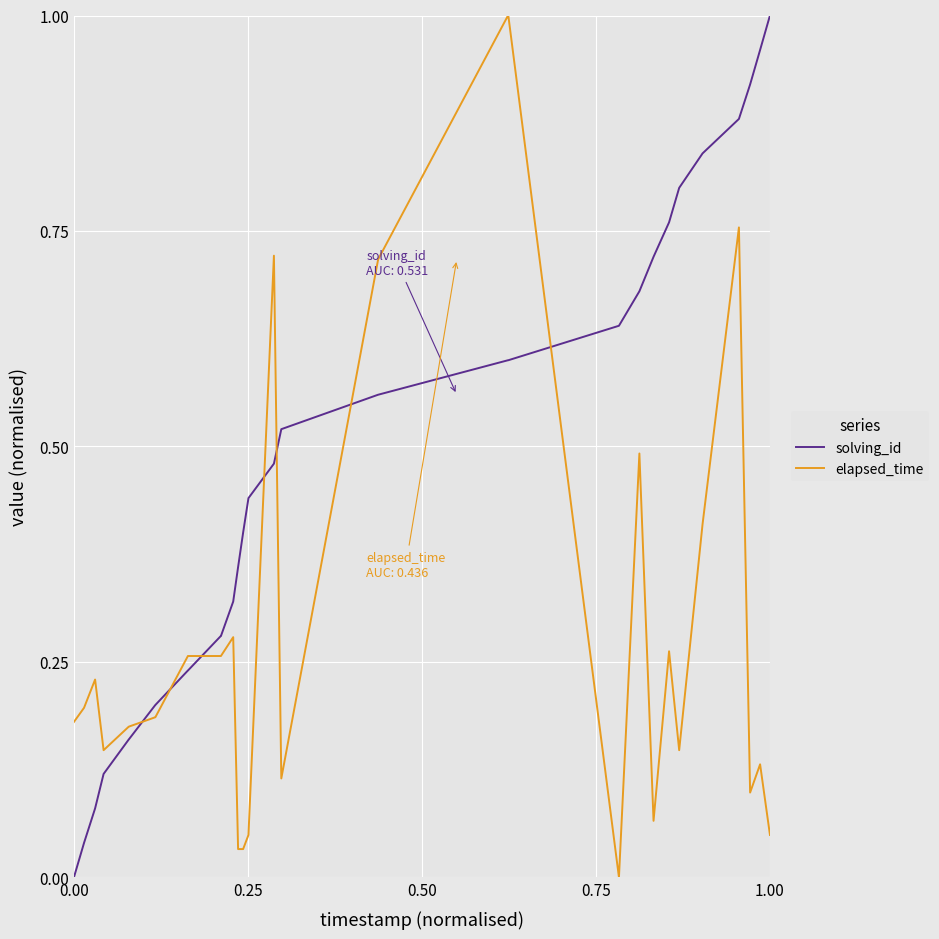

True or false: elapsed_time and solving_id cross at least once.

True